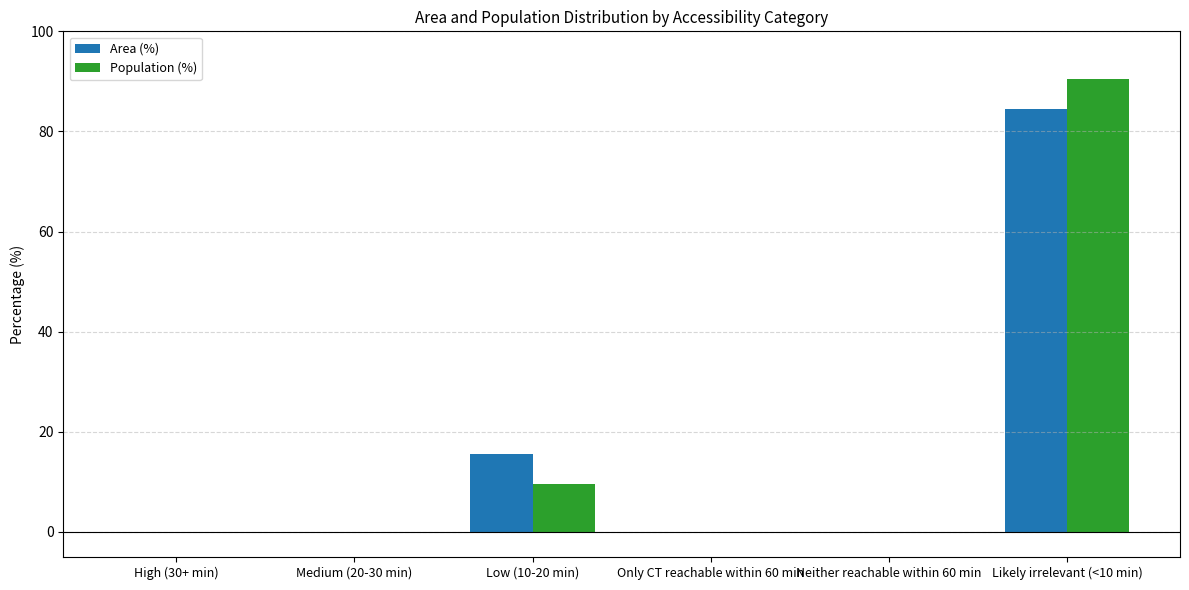

Does the chart contain stacked bars?

No